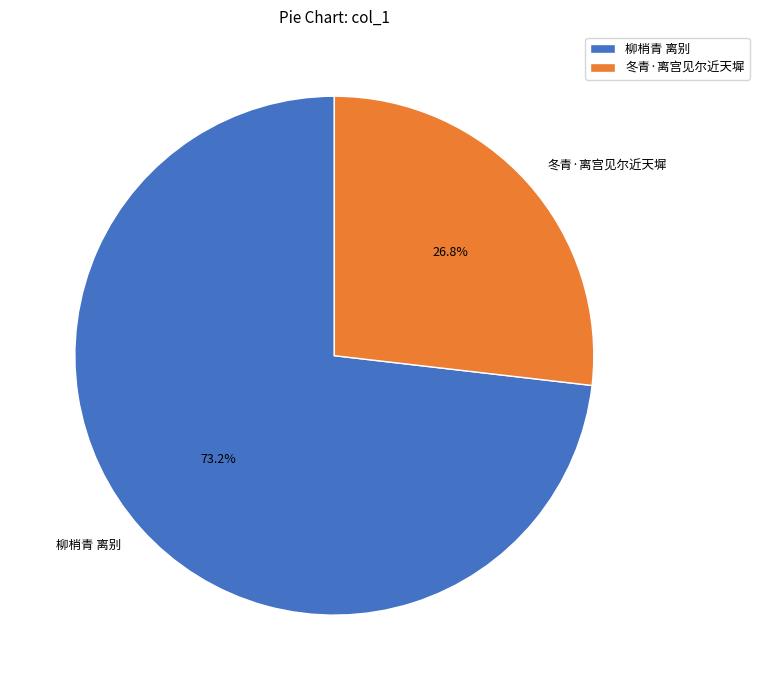

What percentage do 冬青·离宫见尔近天墀 and 柳梢青 离别 together represent?

100.0%